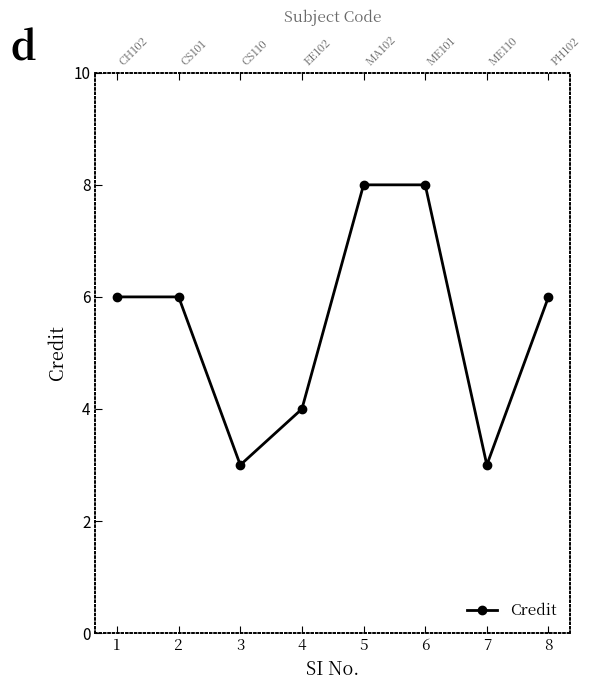

Reading right to left, list all the values displayed in this chart.

6	3	8	8	4	3	6	6